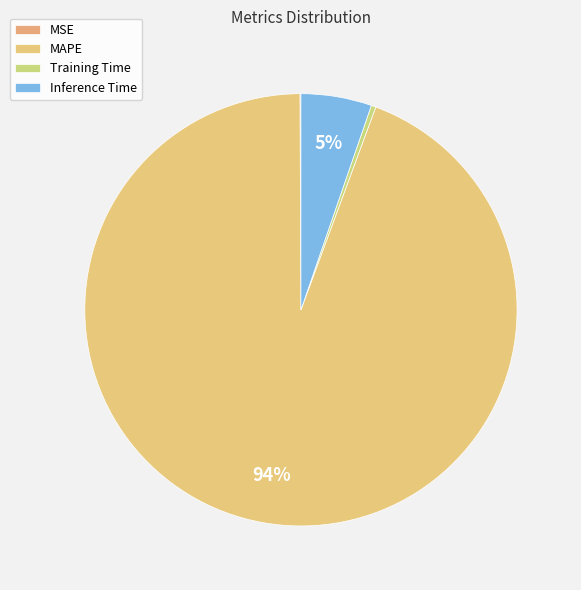

Count the number of slices in the pie.

4